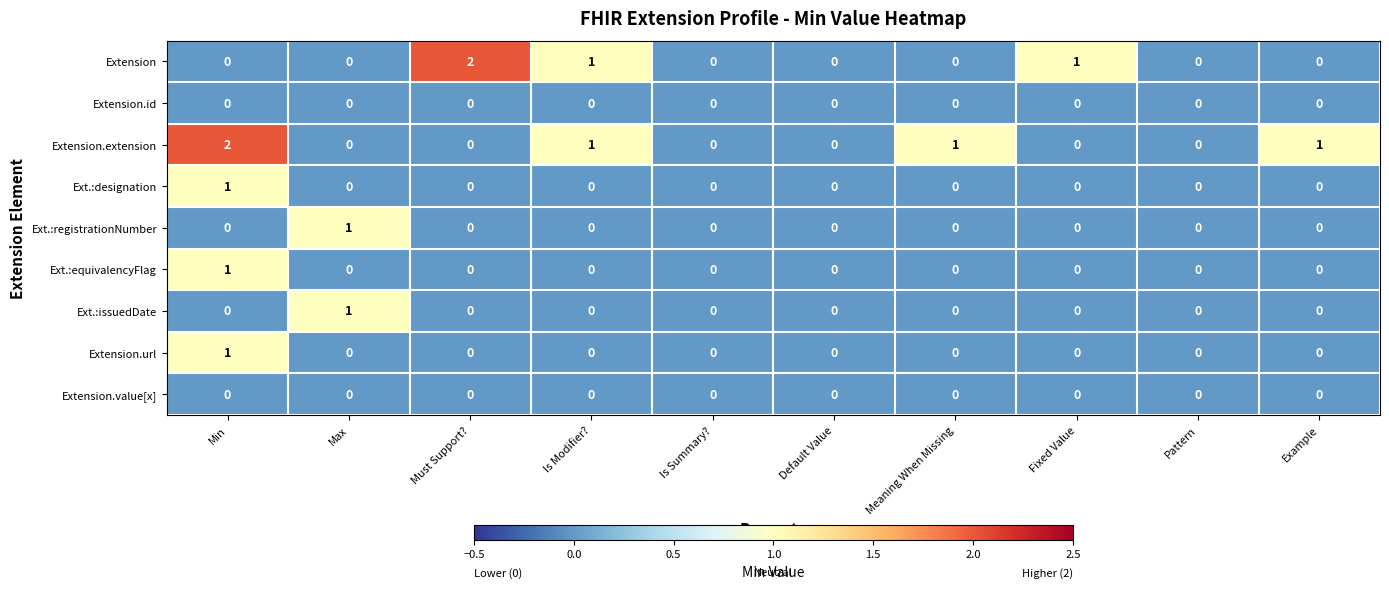

What is the total value across all series at Is Modifier??

2